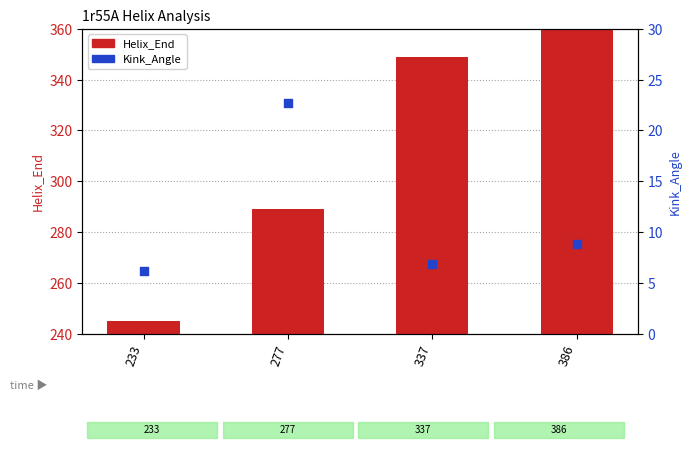

What is the total value across all series at 233?

251.2